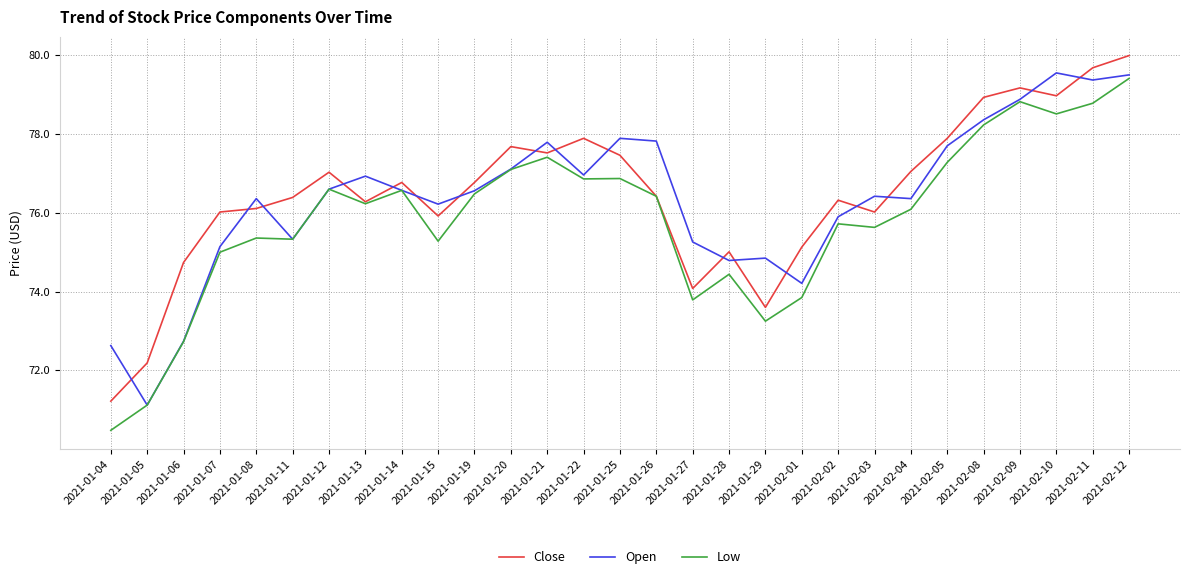

Which series ends up on top after the final intersection of Close and Open?

Close